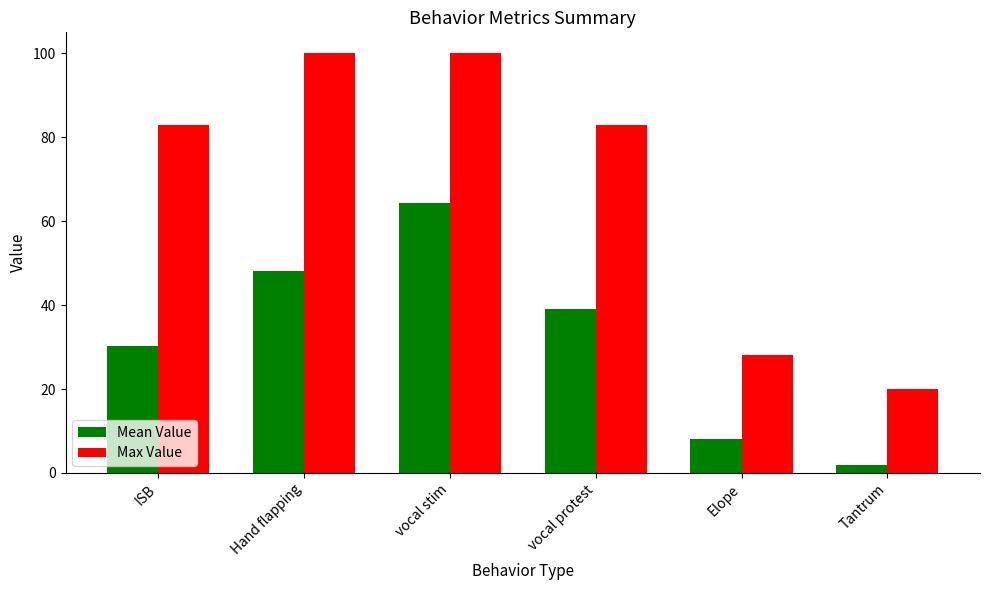

Between Elope and Tantrum, which series saw the biggest shift?

Max Value